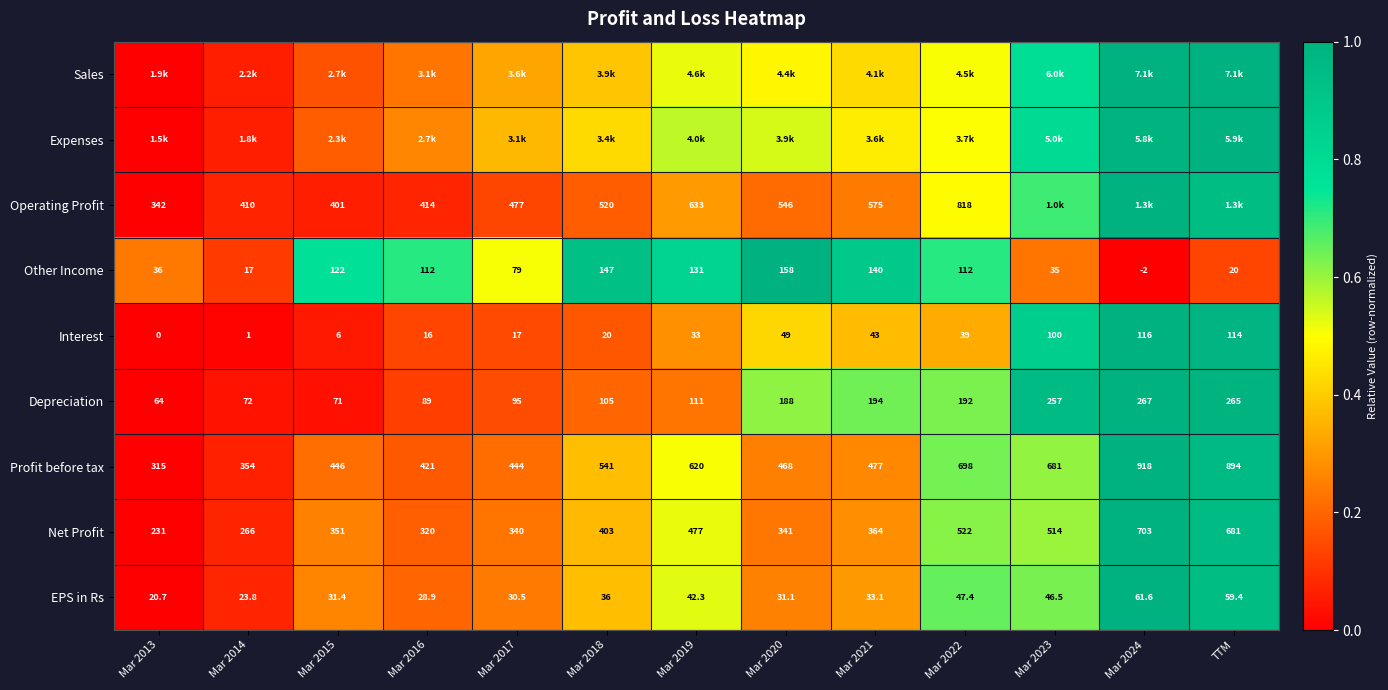

Is it true that Depreciation equals 0.9 at Mar 2020?

False